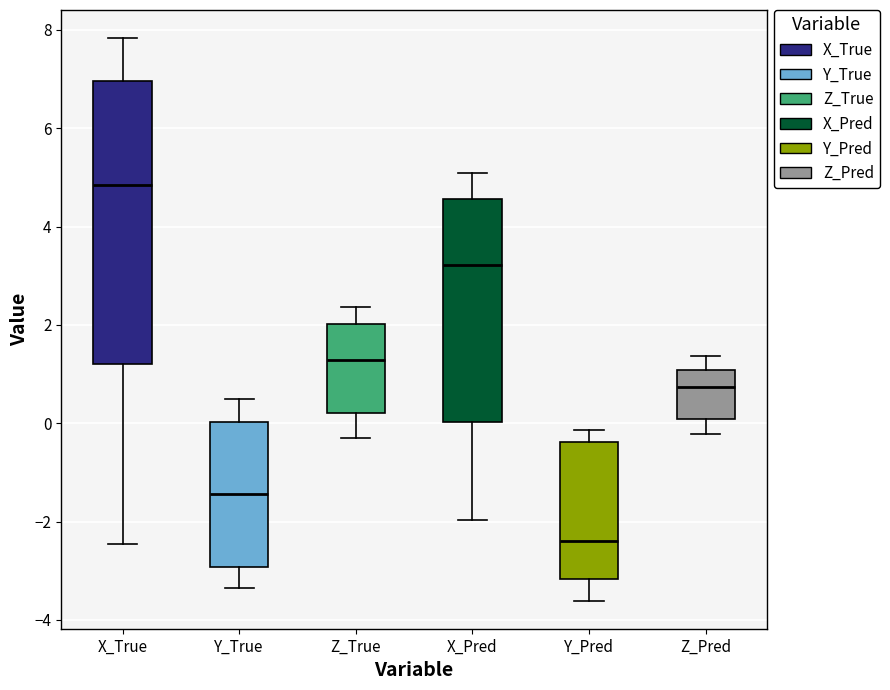

Reading left to right, transcribe this box plot: for each box, give where its median line is, the range the box spans, and where its two whiskers end, as read against the y-axis. The values are not printed on the chart, so give them approximately, as read against the axis.

X_True: median 4.8, box 1.2 to 7.0, whiskers -2.4 to 7.8
Y_True: median -1.4, box -3.0 to 0.0, whiskers -3.4 to 0.4
Z_True: median 1.2, box 0.2 to 2.0, whiskers -0.2 to 2.4
X_Pred: median 3.2, box 0.0 to 4.6, whiskers -2.0 to 5.0
Y_Pred: median -2.4, box -3.2 to -0.4, whiskers -3.6 to -0.2
Z_Pred: median 0.8, box 0.0 to 1.0, whiskers -0.2 to 1.4